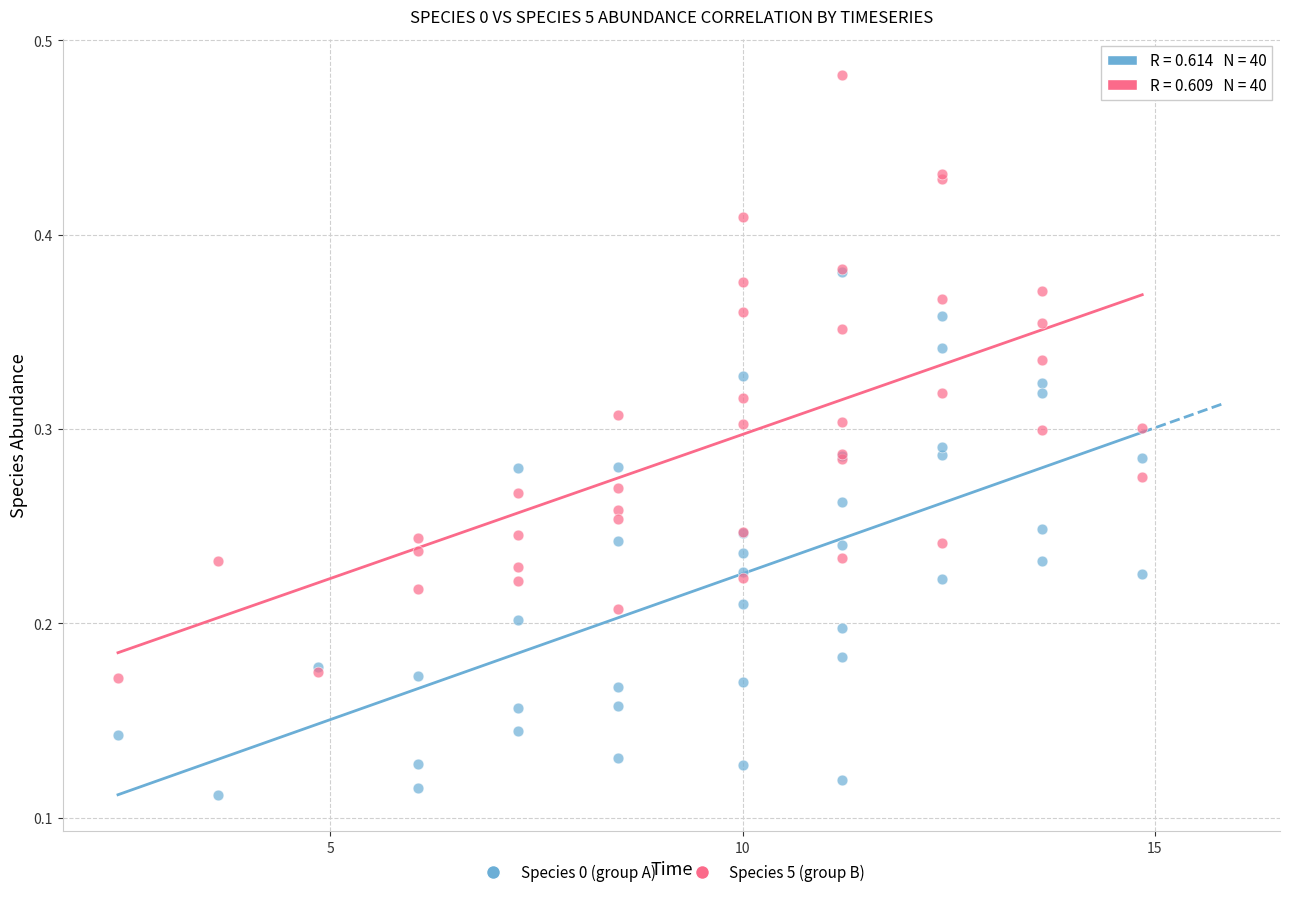

Which series reaches the maximum Y coordinate?

Species 5 (group B)